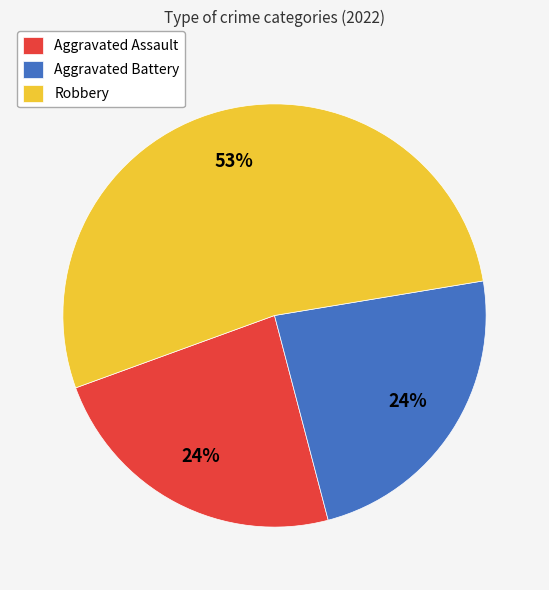

Combined, do Aggravated Battery and Aggravated Assault account for over 50%?

No